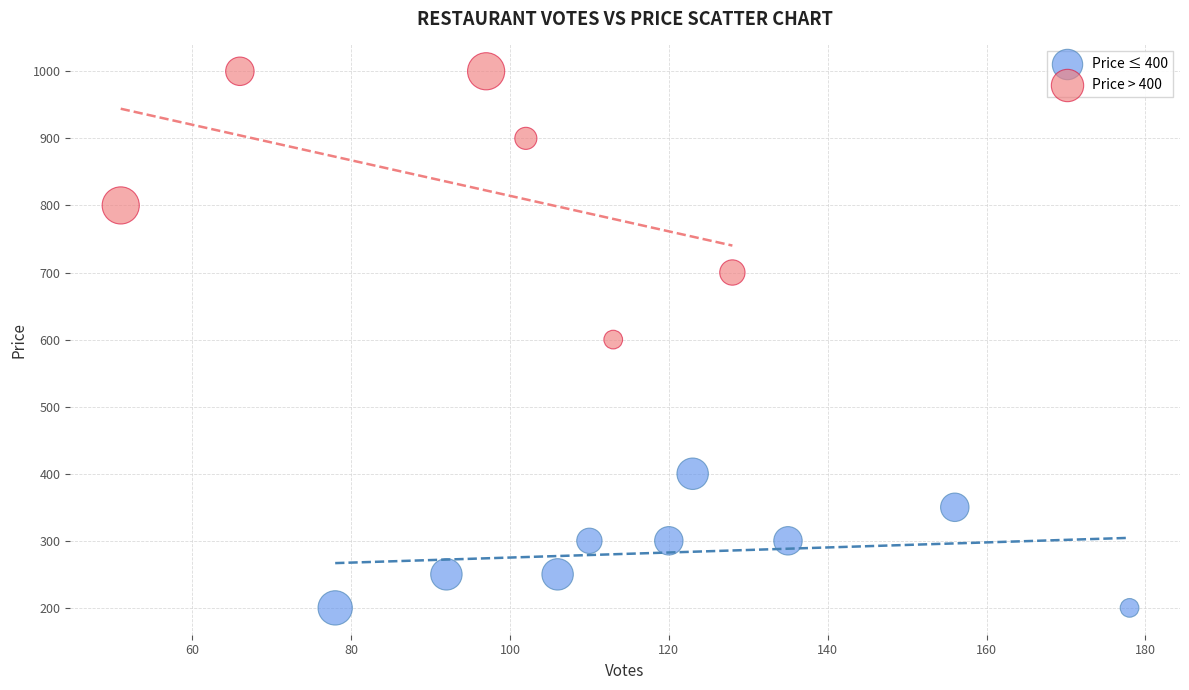

Which series has the largest Y range (max minus min)?

Price > 400